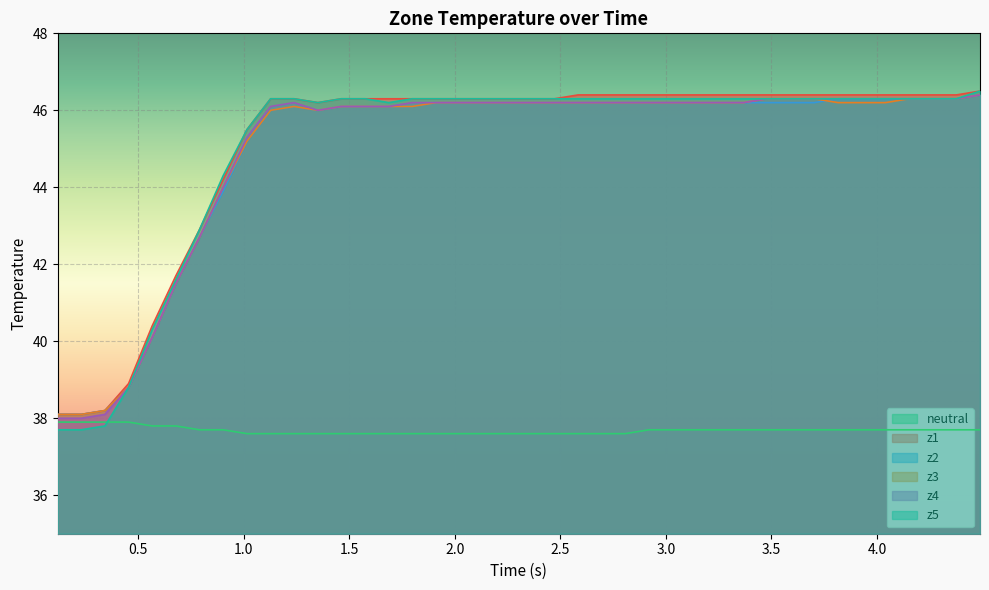

Which series has the widest spread of values?

z5